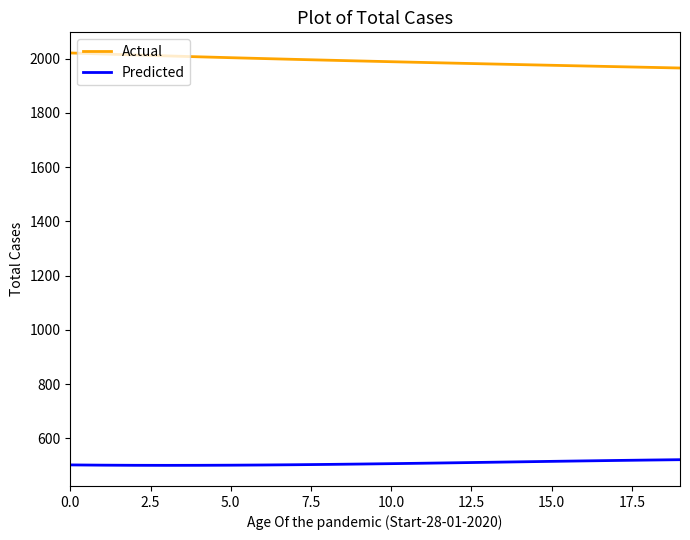

What is the average value of the Actual series?

1991.5